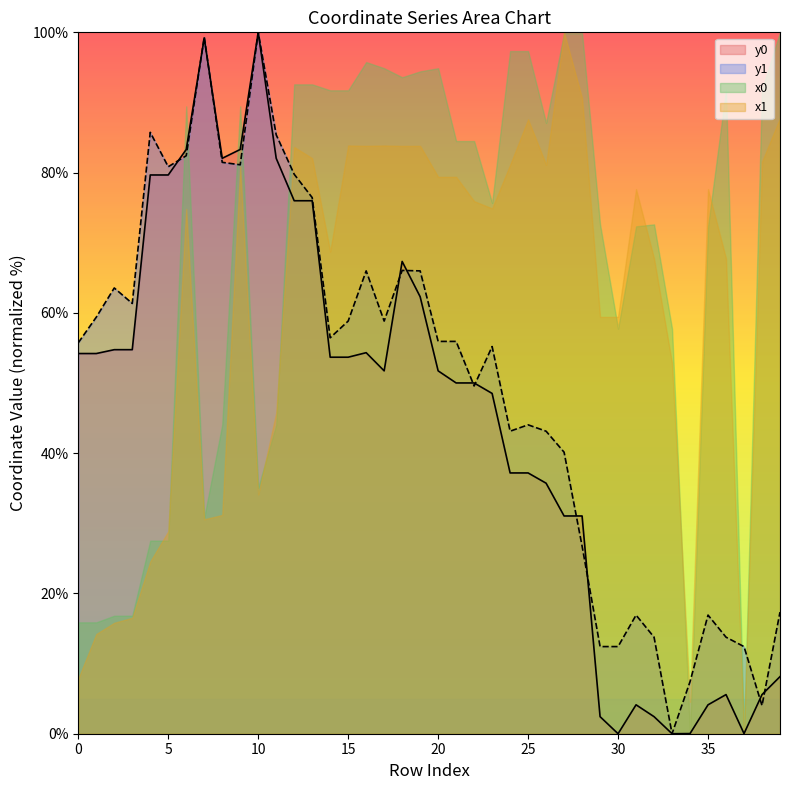

True or false: x1 has a value of 105.5 at 20.

False